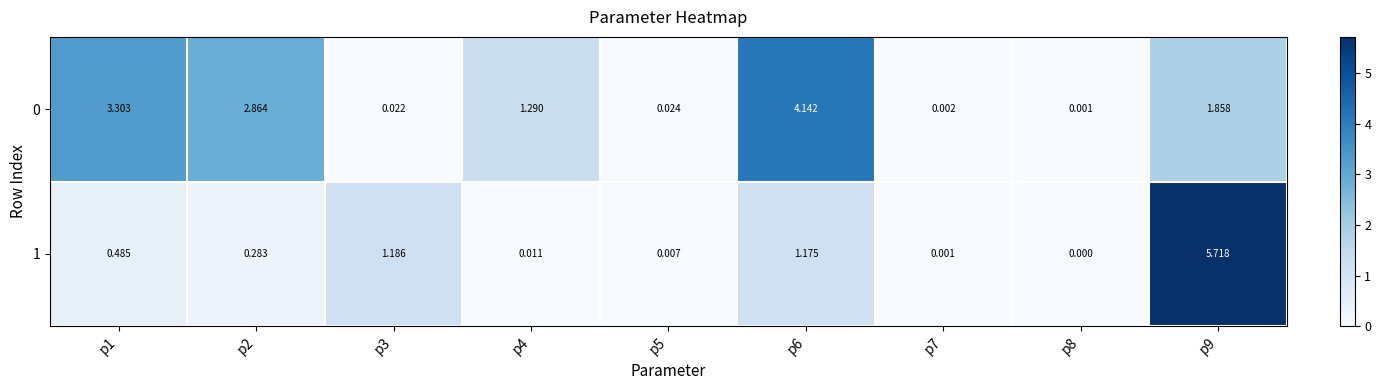

Is the value of 0 at p9 greater than the value of 1 at p9?

No